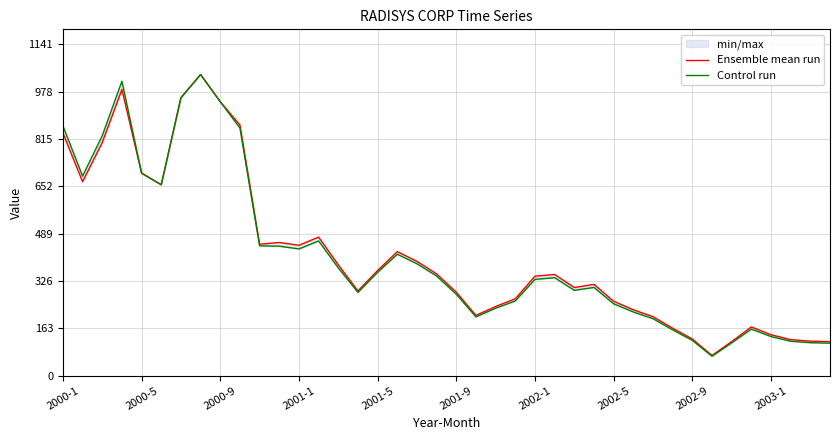

True or false: Control run and Ensemble mean run cross at least once.

True